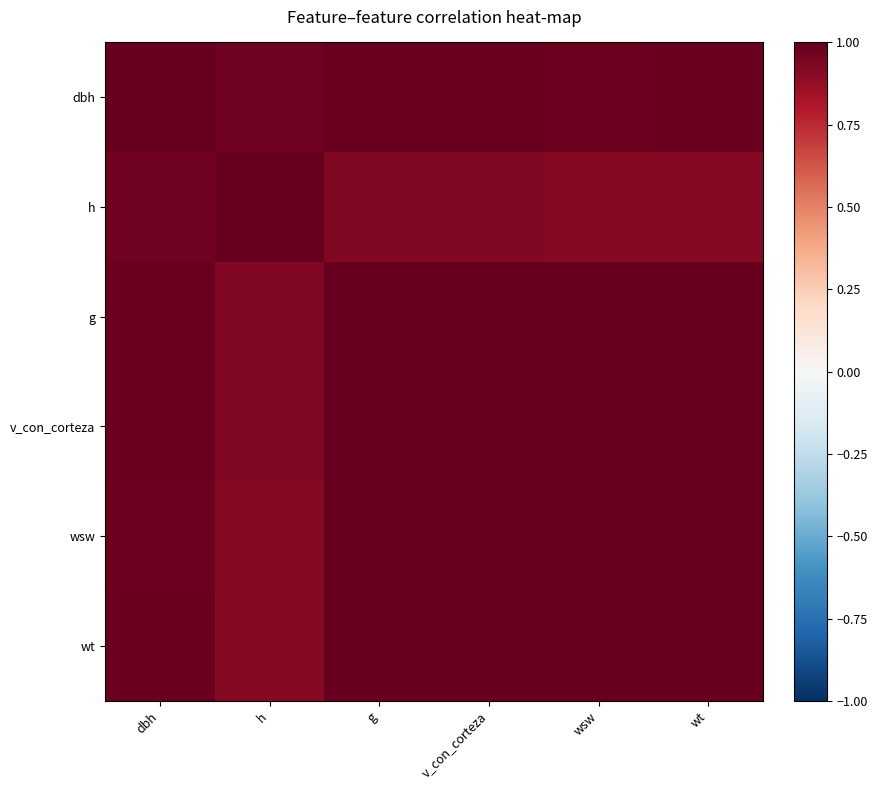

Which series has the largest range (max minus min)?

h